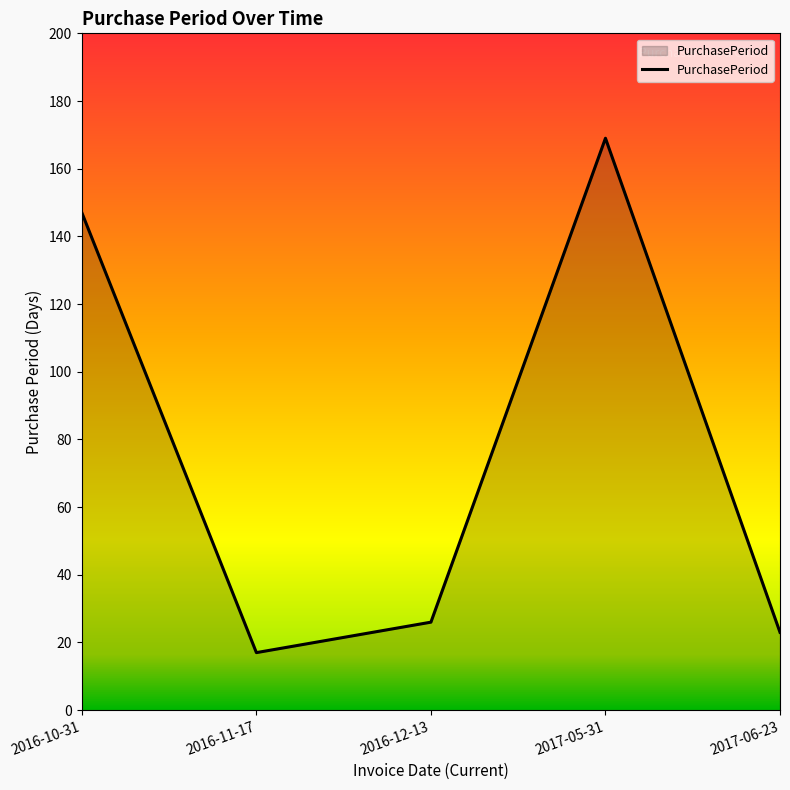

Rank the categories by value from highest to lowest.

2017-05-31, 2016-10-31, 2016-12-13, 2017-06-23, 2016-11-17